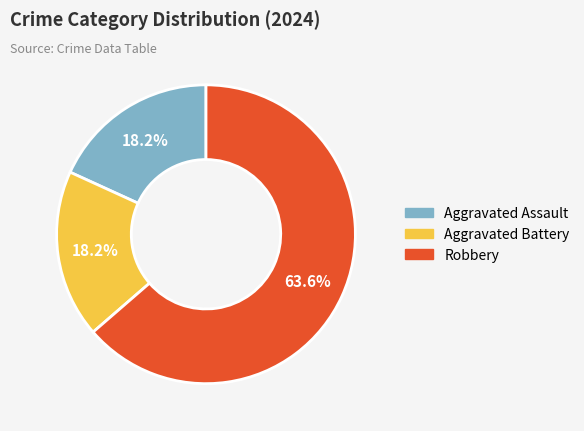

To the nearest percent, what is the combined percentage of Aggravated Battery and Robbery?

82%